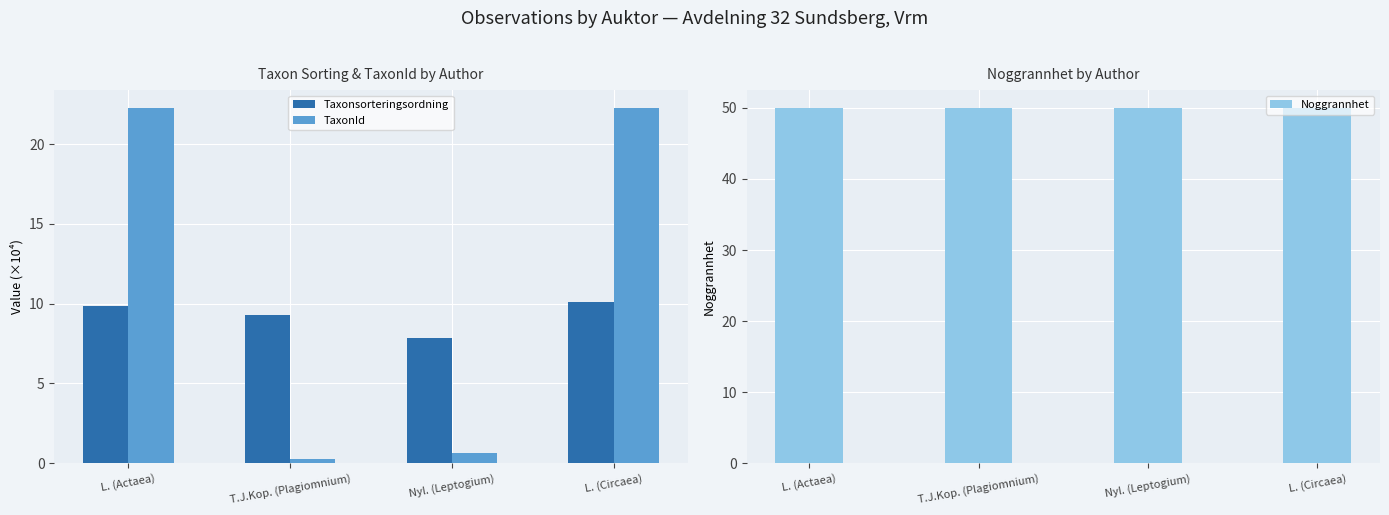

The Taxonsorteringsordning series shows 5.2 at T.J.Kop. (Plagiomnium). True or false?

False